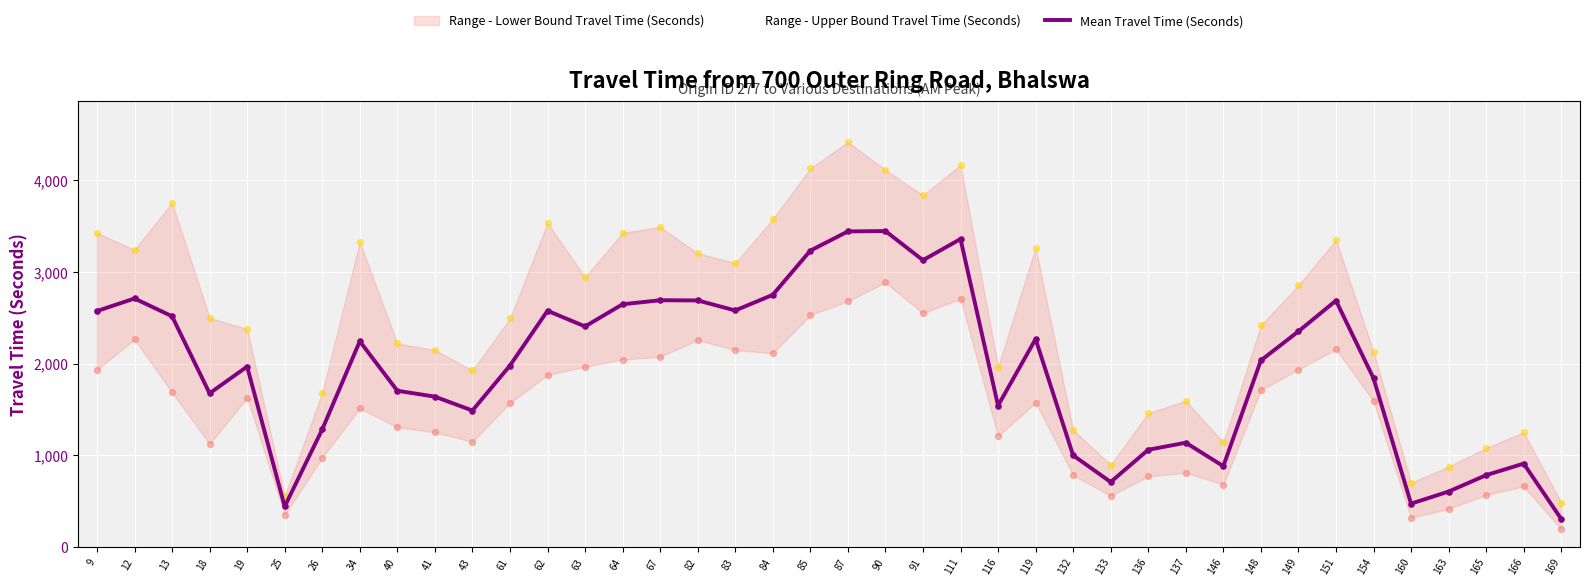

What is the ratio of the value at 154 to the value at 41?

1.1